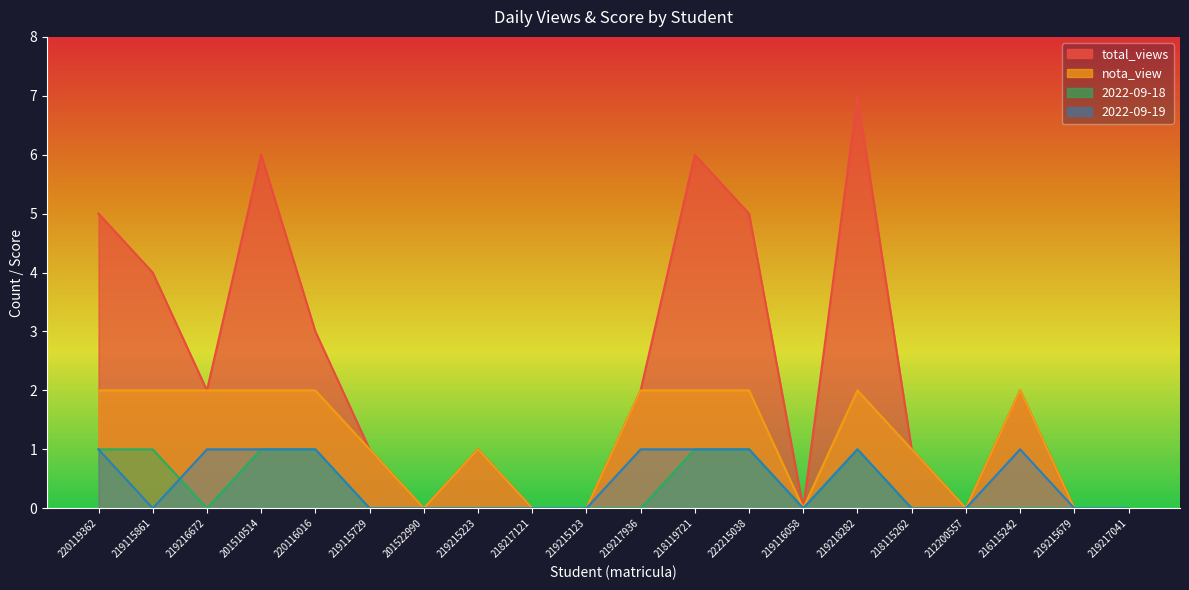

What is the difference between the nota_view values at 219217041 and 220116016?

2